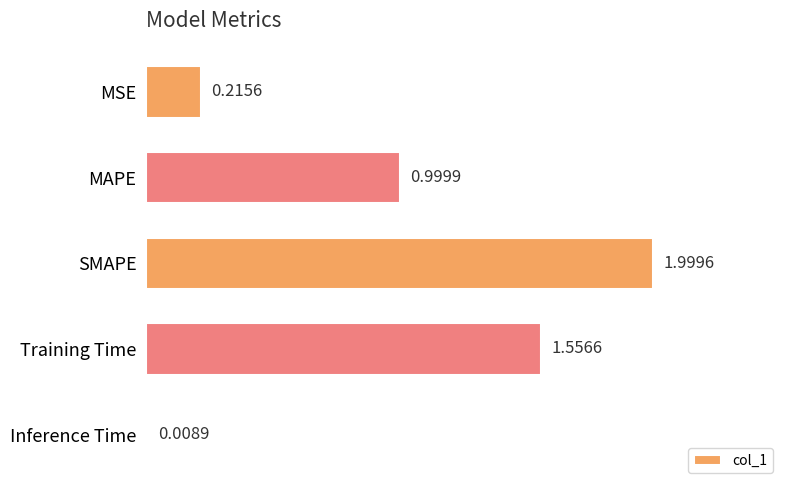

What is the label of the 1st bar from the top?

MSE